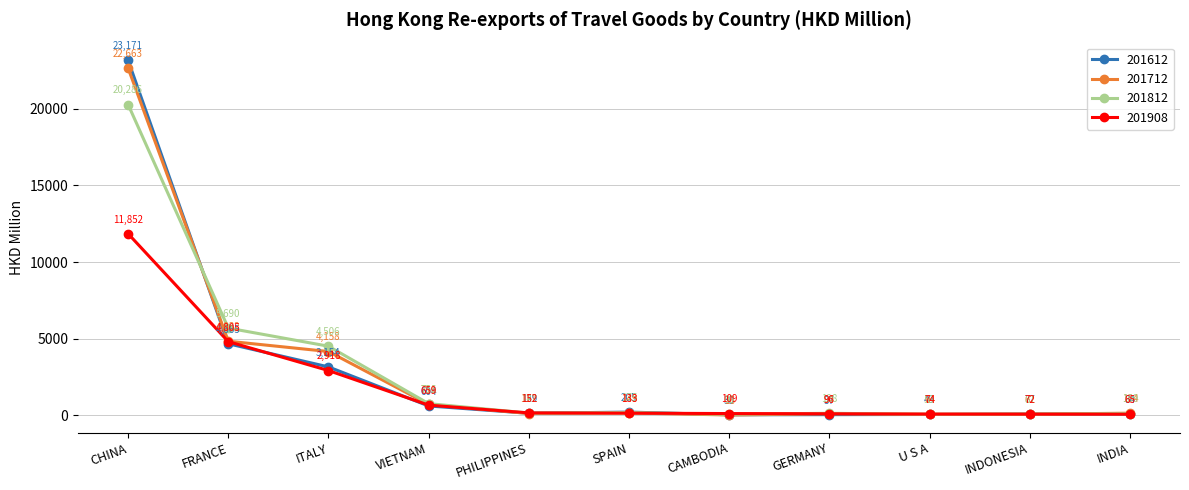

The value of 201712 at FRANCE is 4832.0. True or false?

True